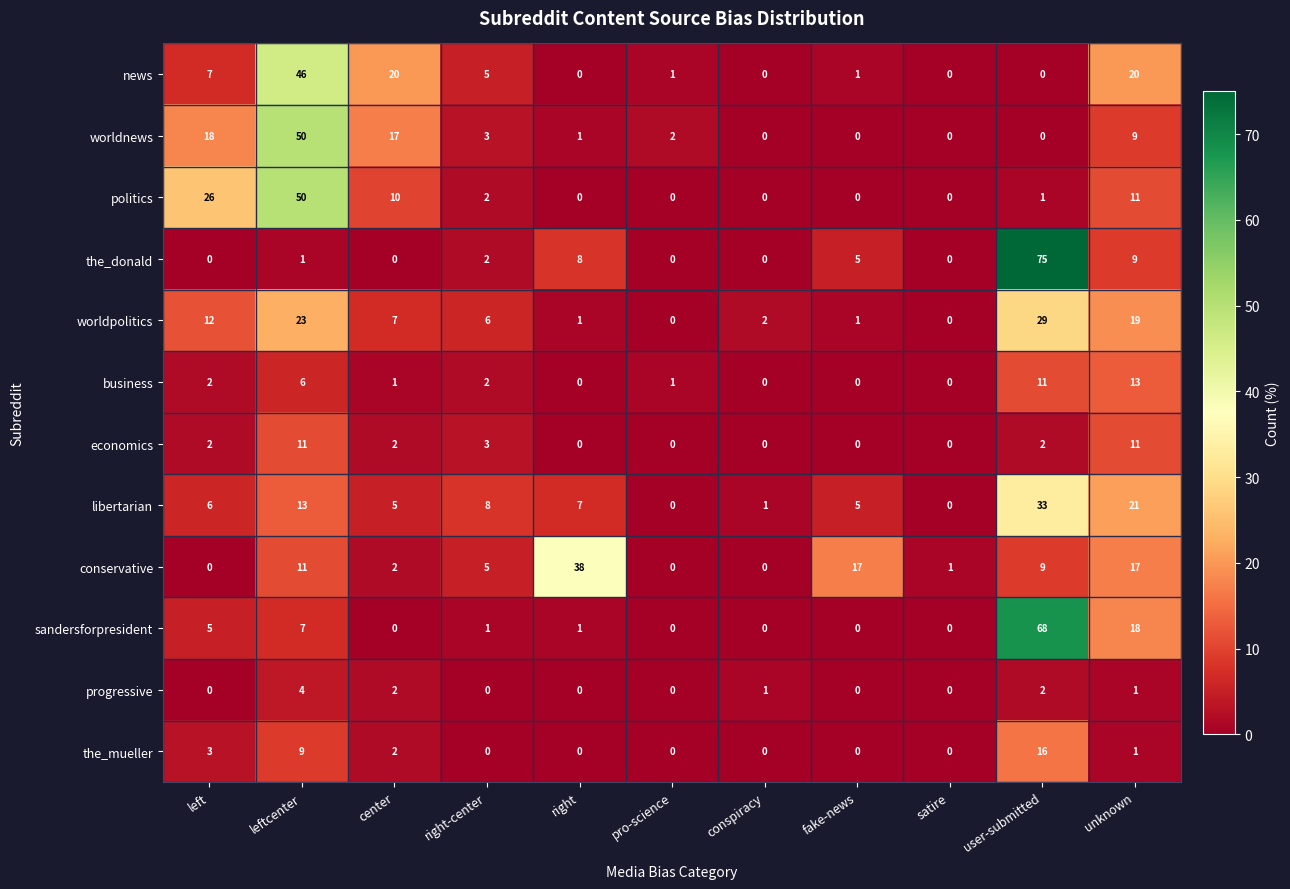

What is the difference between the maximum and minimum values in the worldpolitics series?

29